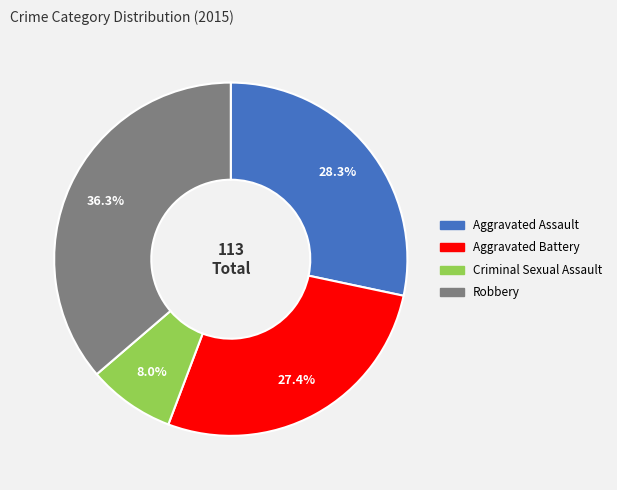

The Aggravated Battery slice represents 27% of the pie. True or false?

True